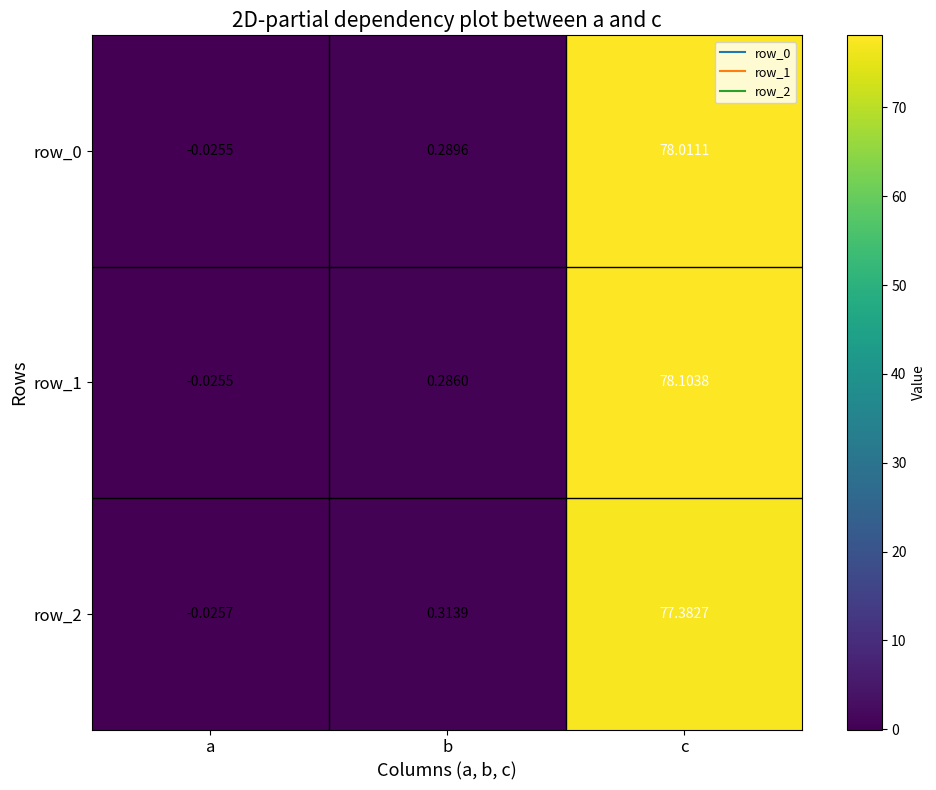

Which label corresponds to the largest value in the chart?

c